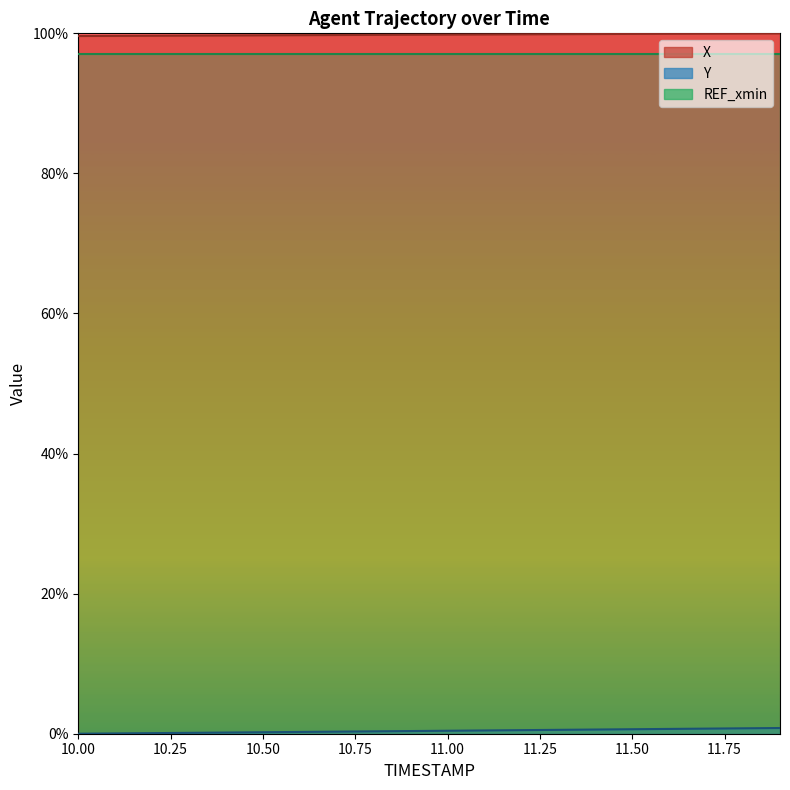

How many values in Y are above zero?

19